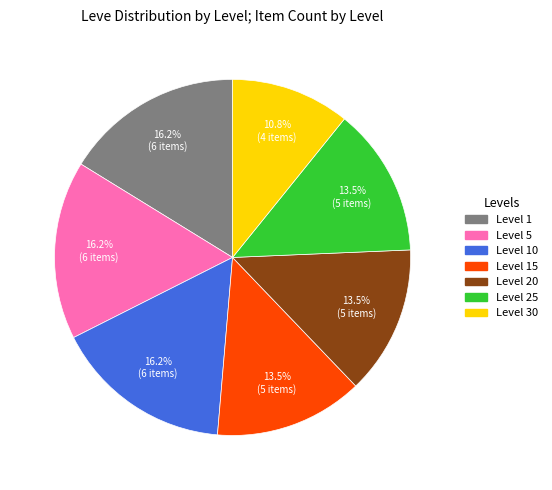

How many slices are in this pie chart?

7